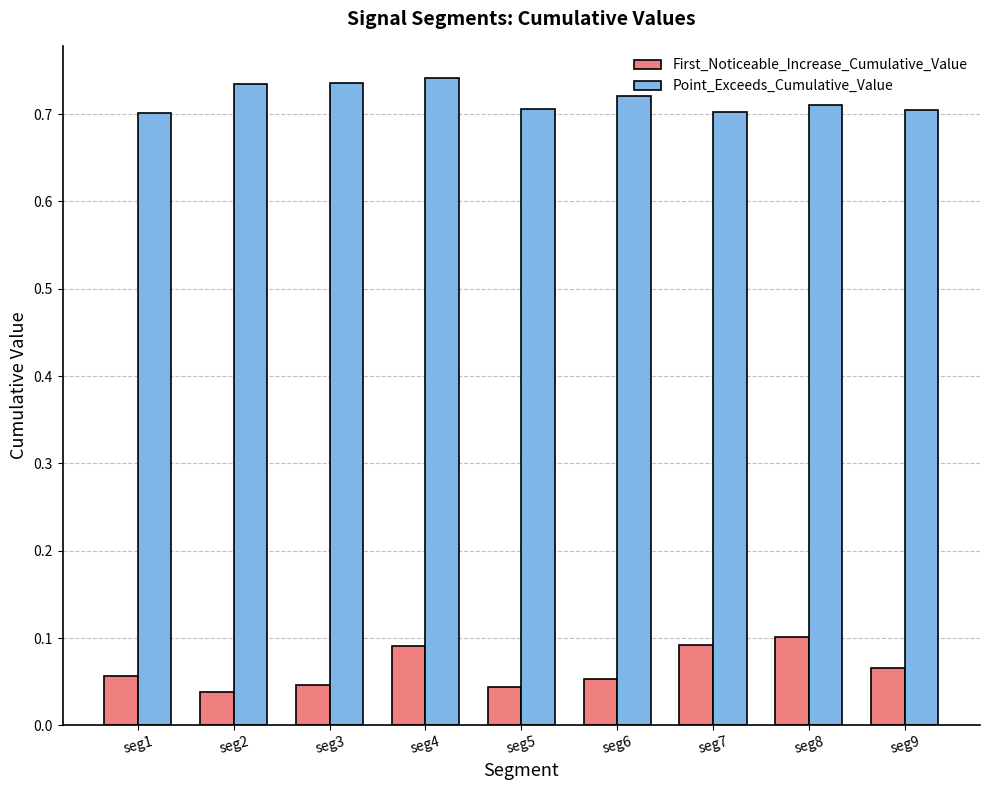

The Point_Exceeds_Cumulative_Value series shows 0.7 at seg8. True or false?

True